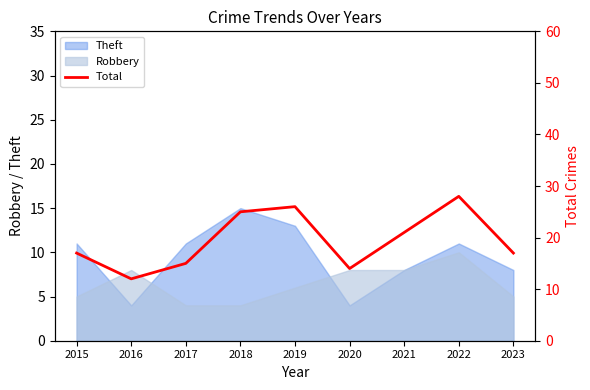

Where is the first local maximum?

2019